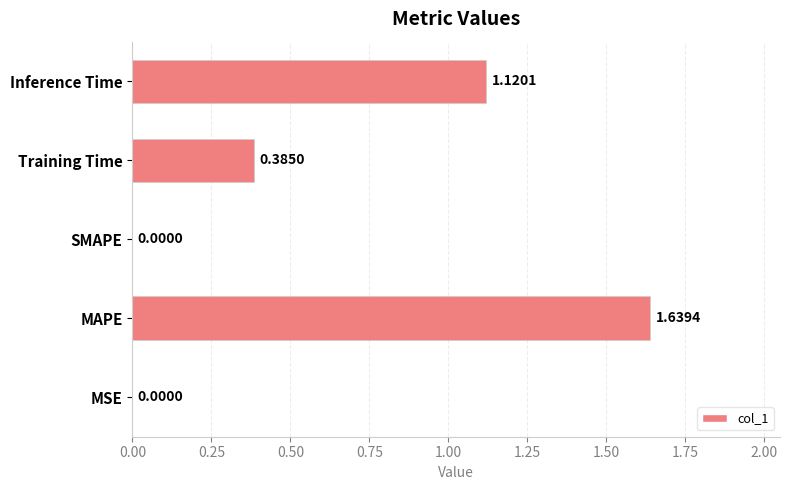

Which category has the highest value across all series?

MAPE